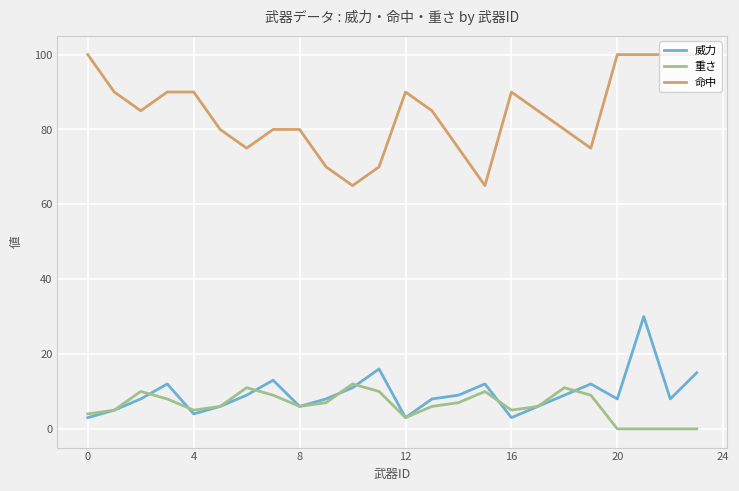

List the series in order of their peak value, highest first.

命中, 威力, 重さ